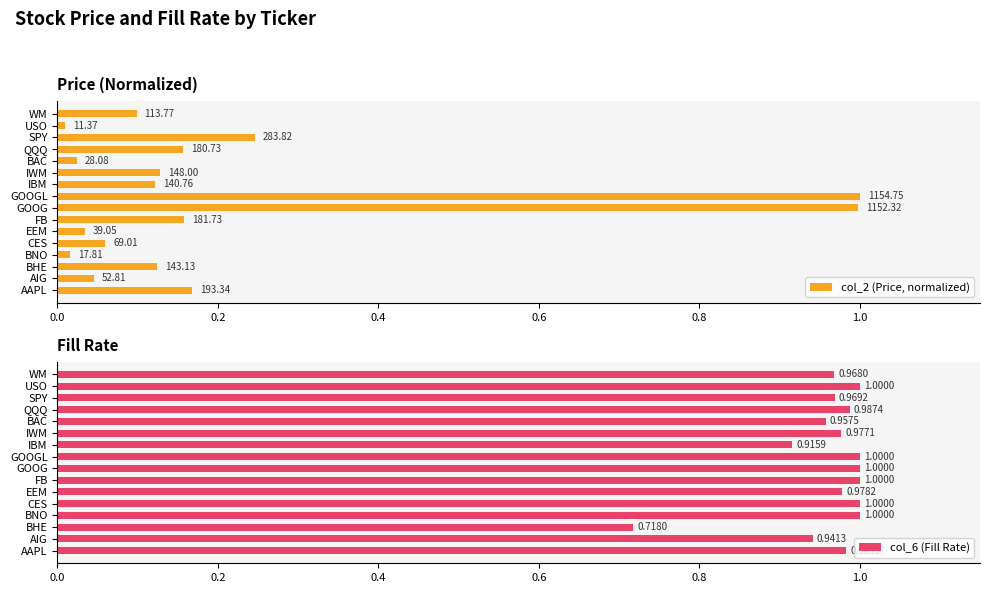

Is it true that col_6 (Fill Rate) equals 1.0 at BNO?

True